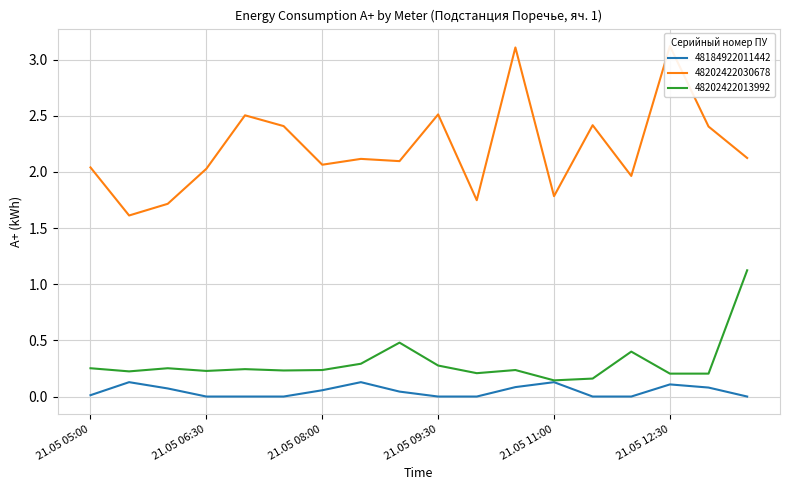

Which series has the largest range (max minus min)?

48202422030678